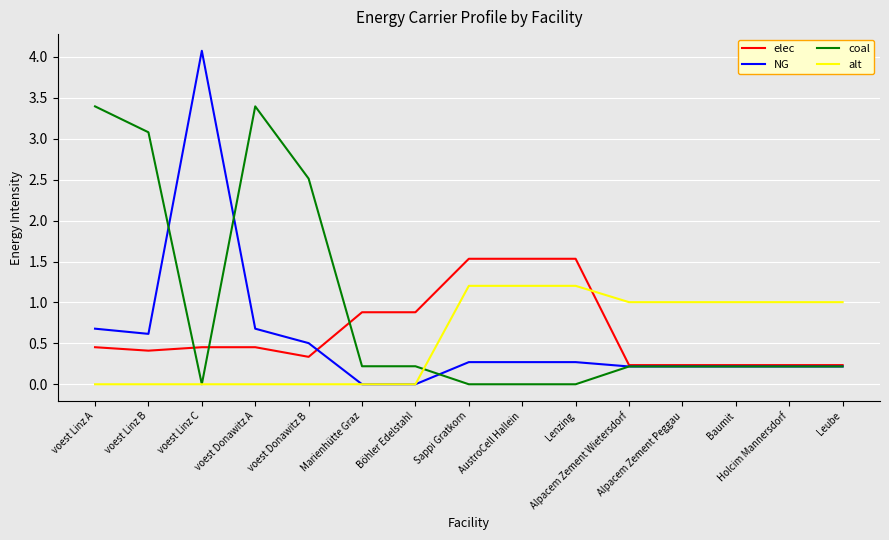

What is the highest value of the coal series?

3.4